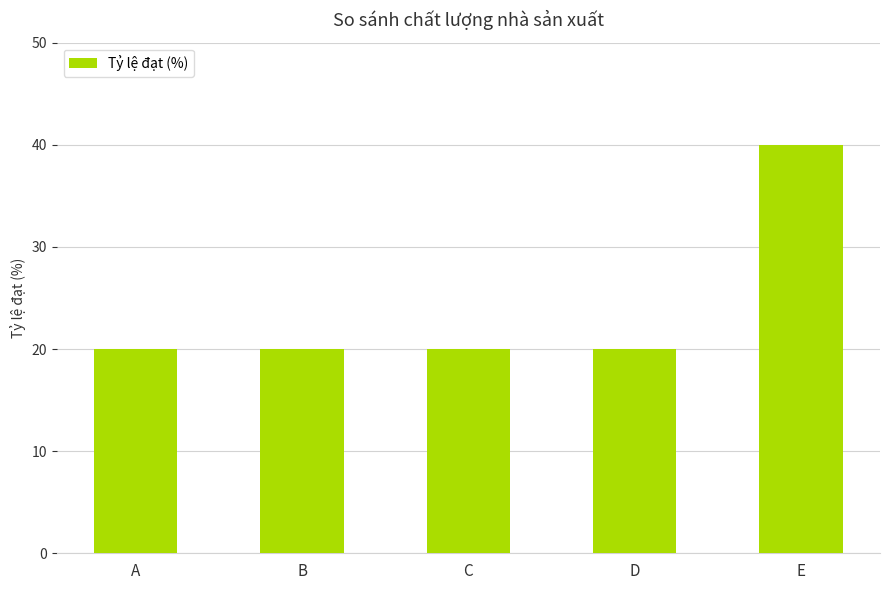

The chart shows a value of 20 at B. True or false?

True